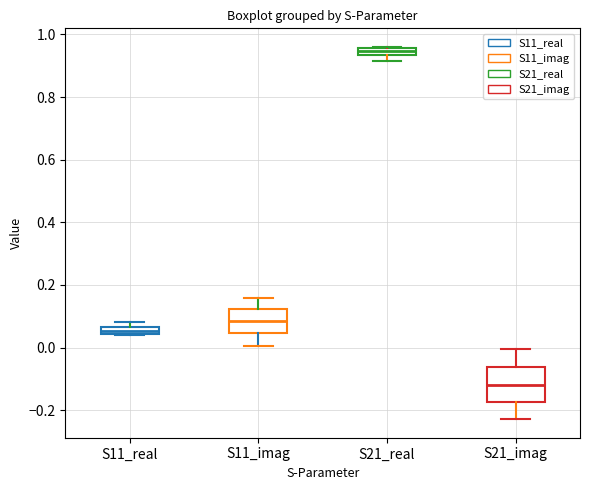

Which box has the highest median line?

S21_real